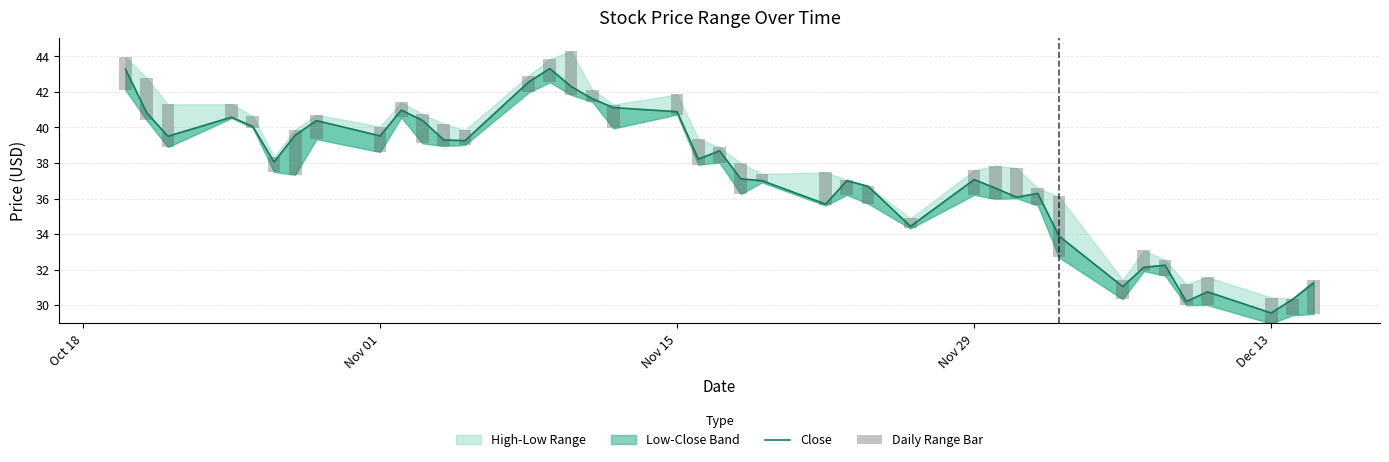

Which series has the widest spread of values?

Close